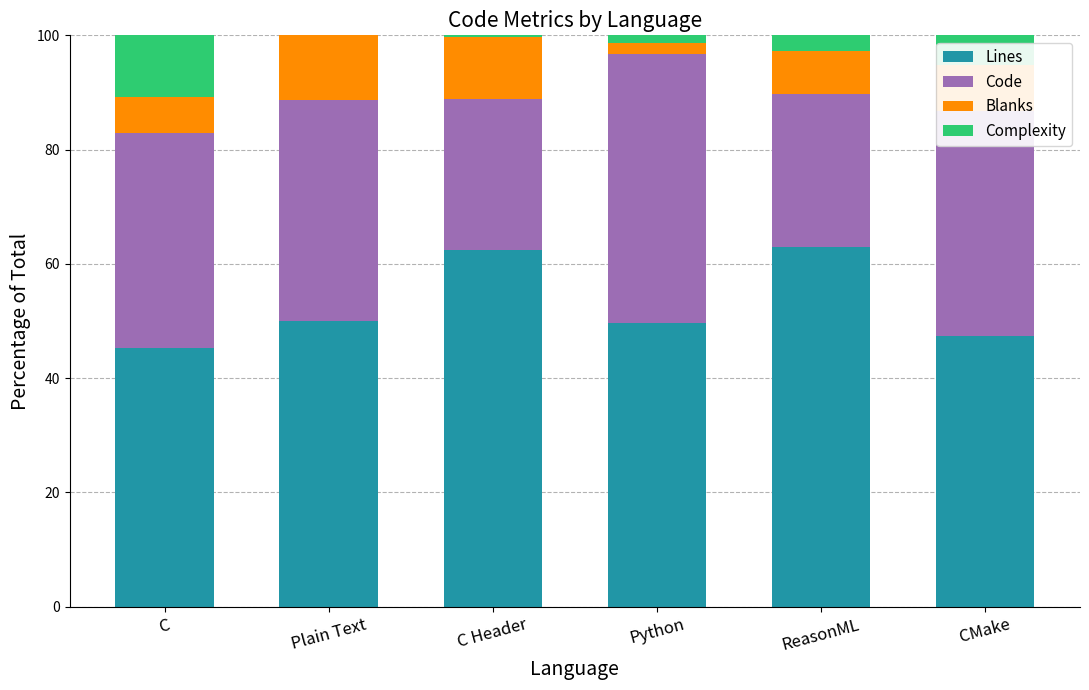

At which label is Lines closest to 54?

Plain Text